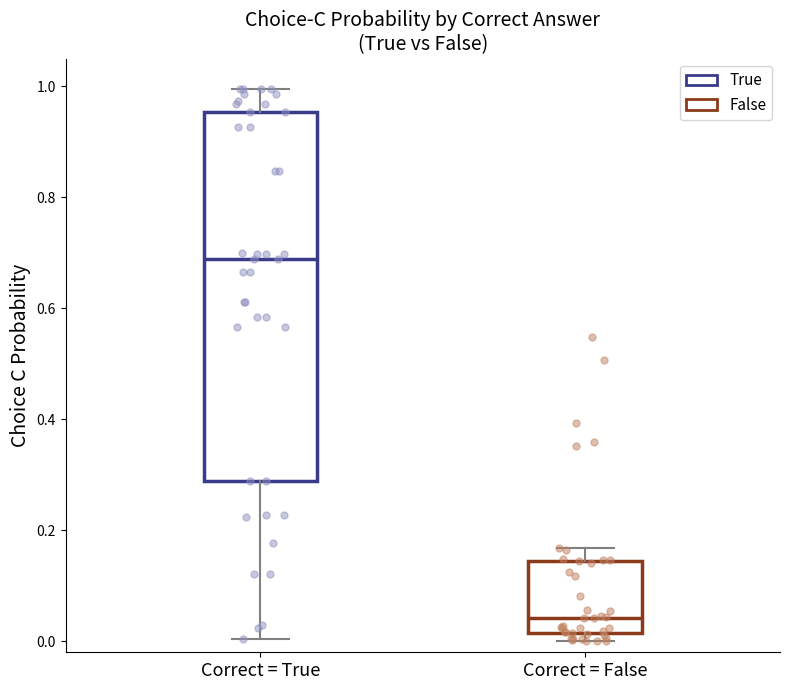

Where does the upper whisker of the box for Correct = True end on the y-axis? The values are not printed on the chart, so give them approximately, as read against the axis.

1.00